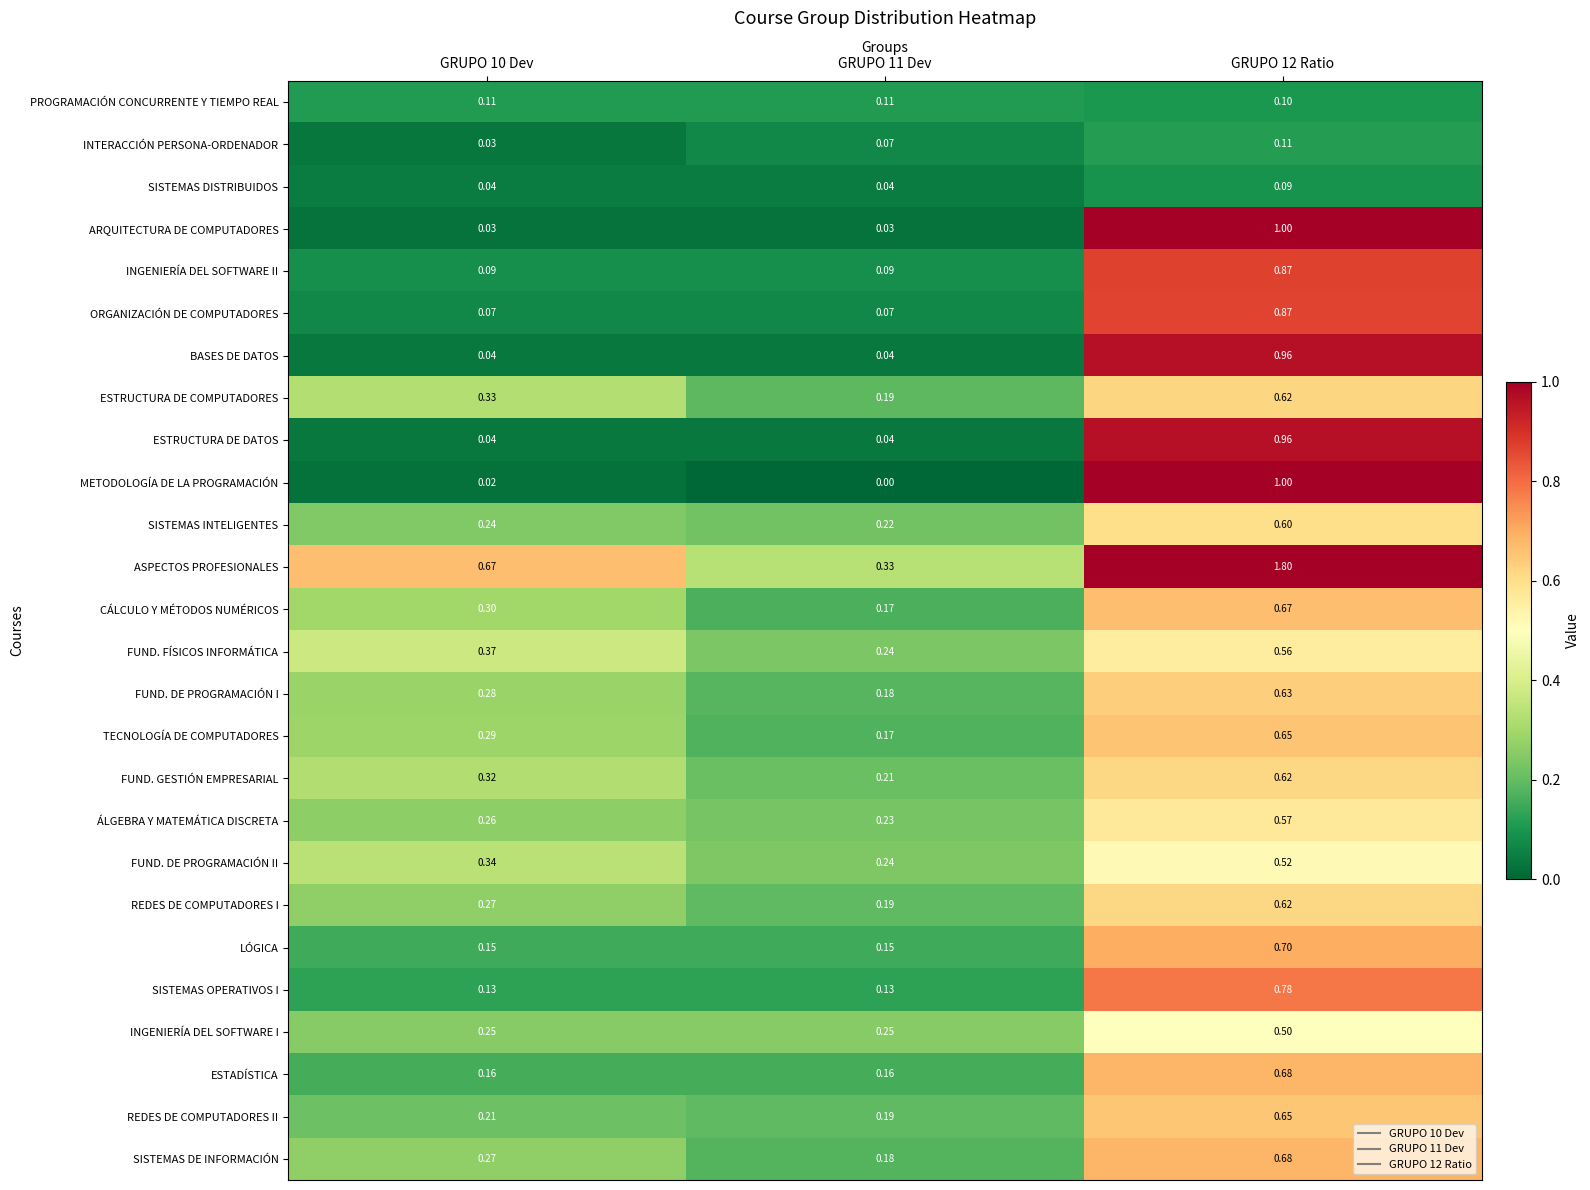

Which series has the largest total across all categories?

ASPECTOS PROFESIONALES